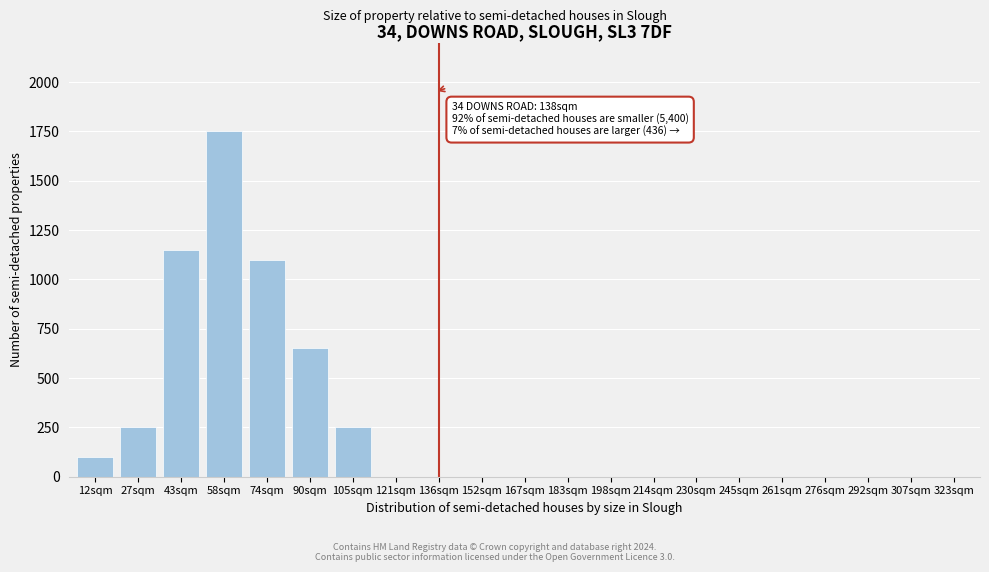

Reading left to right, what are all the values shown in this chart?

12sqm=100	27sqm=250	43sqm=1150	58sqm=1750	74sqm=1100	90sqm=650	105sqm=250	121sqm=0	136sqm=0	152sqm=0	167sqm=0	183sqm=0	198sqm=0	214sqm=0	230sqm=0	245sqm=0	261sqm=0	276sqm=0	292sqm=0	307sqm=0	323sqm=0